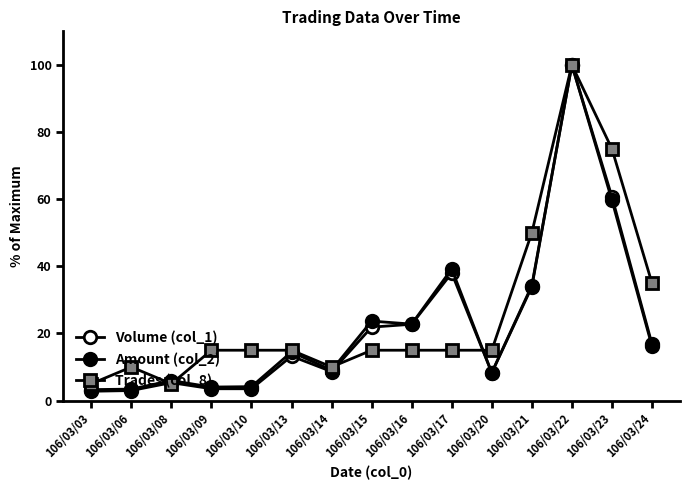

What is the spread (max minus min) of values at 106/03/10?

11.5